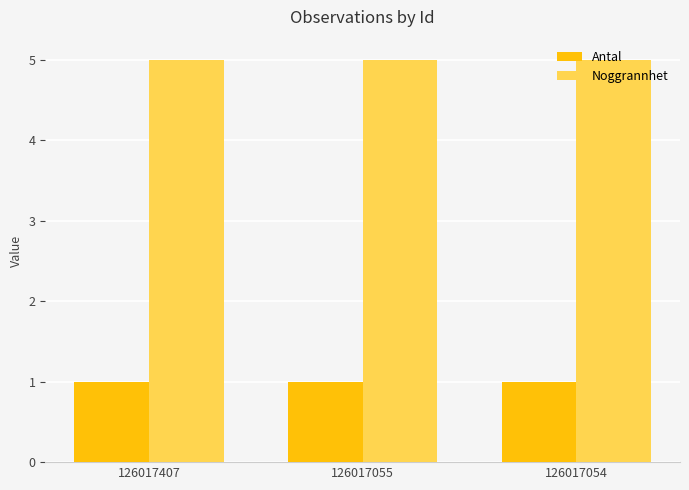

What are all the series names shown in the legend?

Antal, Noggrannhet